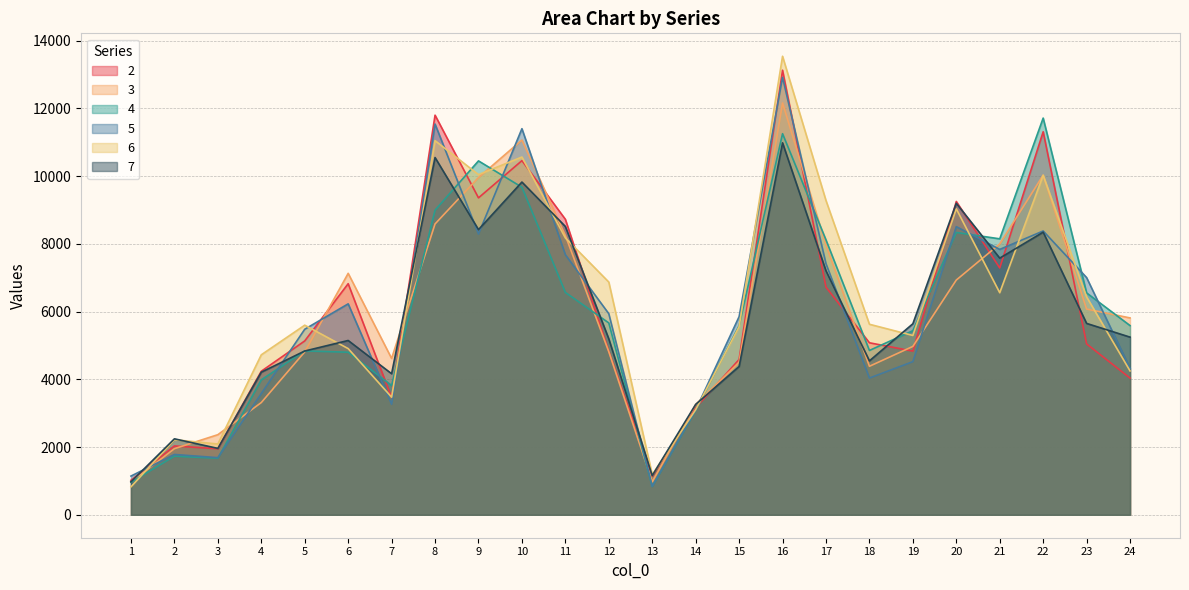

At which category does 3 reach its first local peak?

6